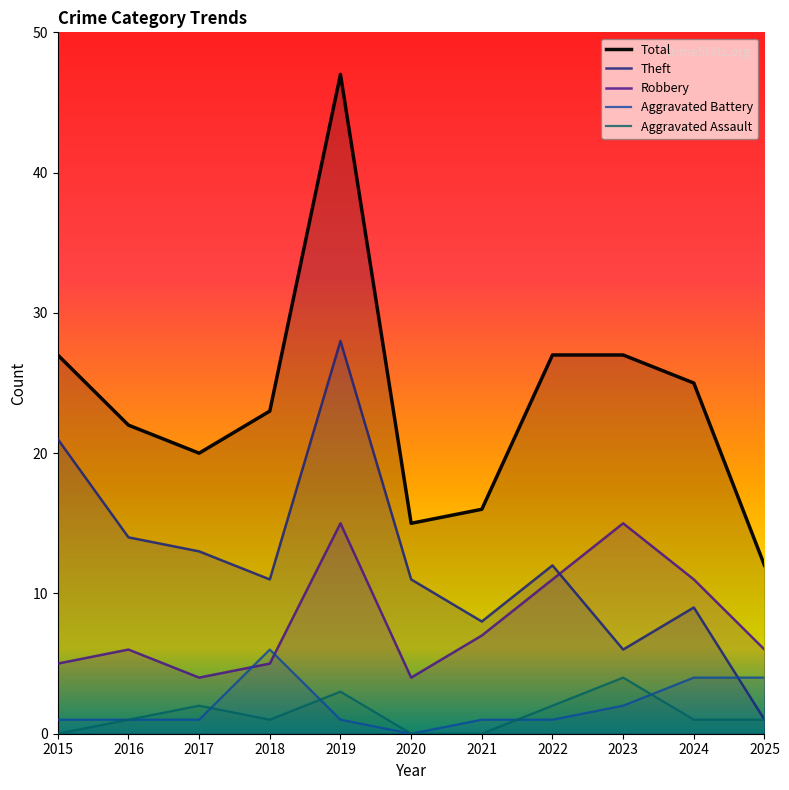

True or false: Robbery has more than 1 points higher than both neighbors.

True